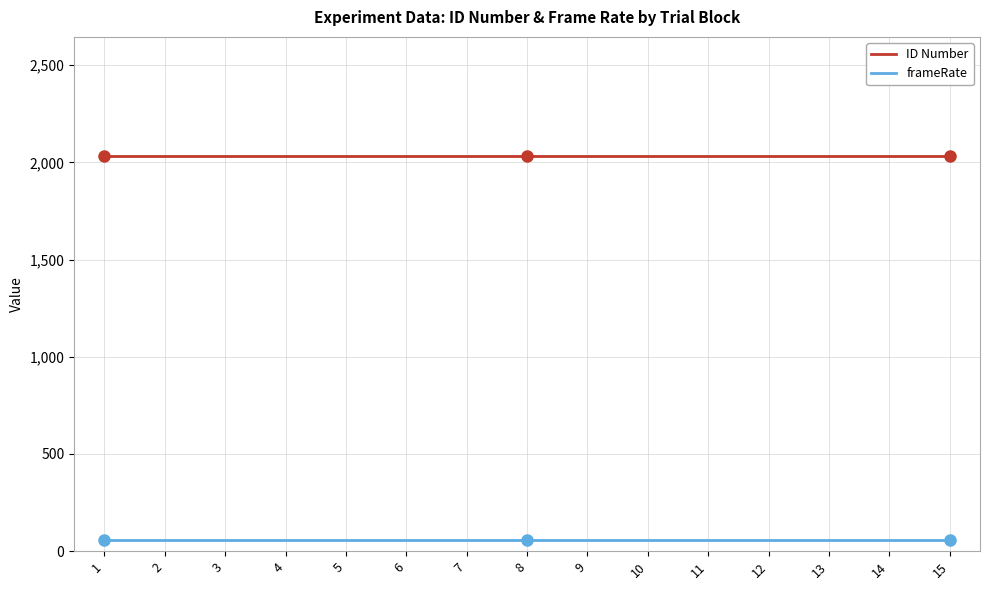

What is the lowest value of the frameRate series?

60